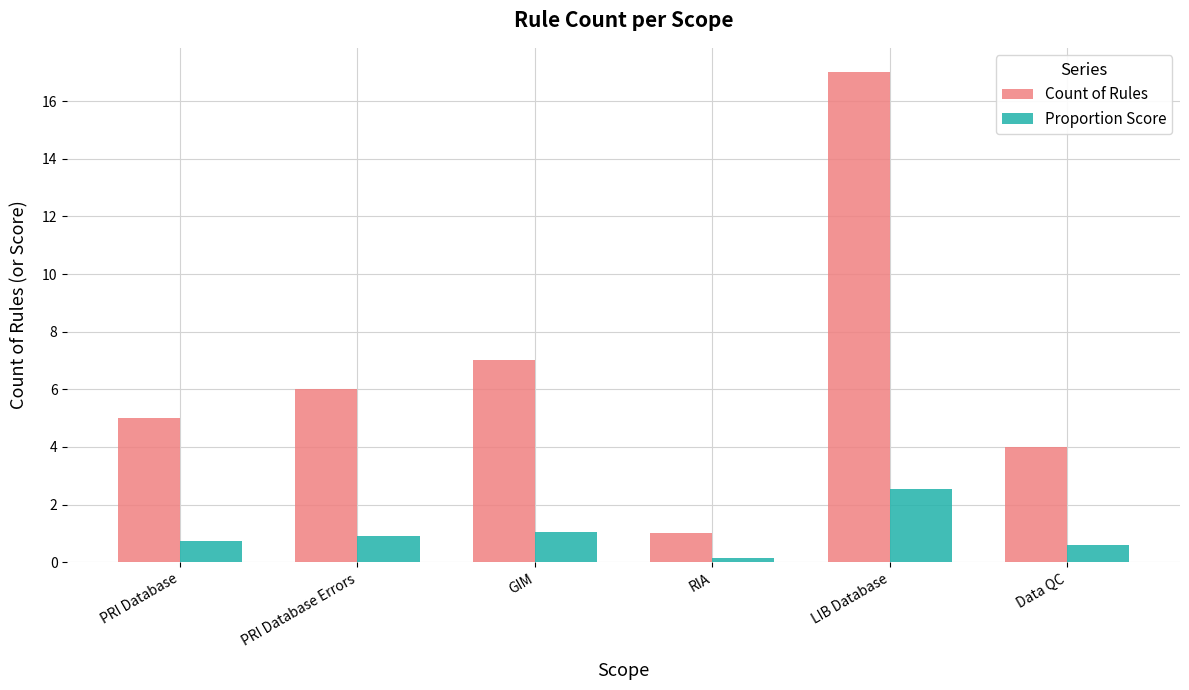

What is the average value of the Proportion Score series?

1.0